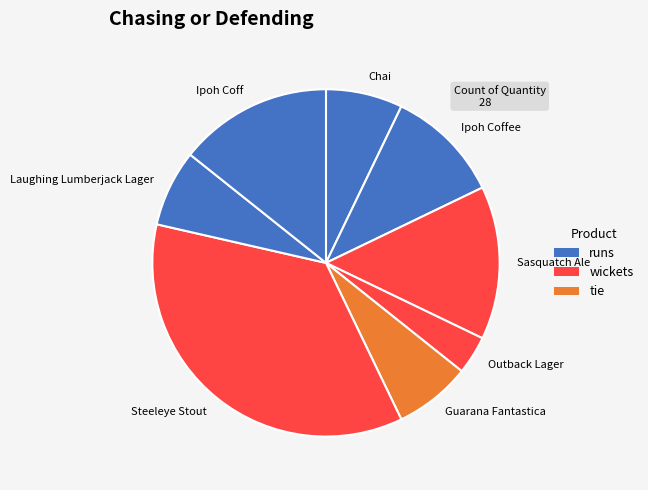

Count the number of slices in the pie.

8